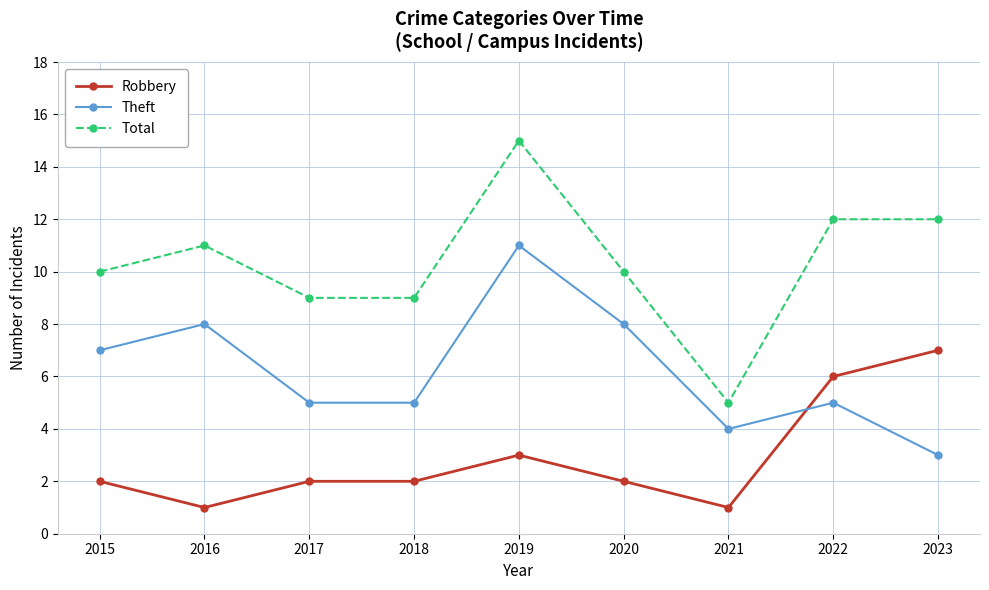

True or false: Robbery has more than 2 points higher than both neighbors.

False